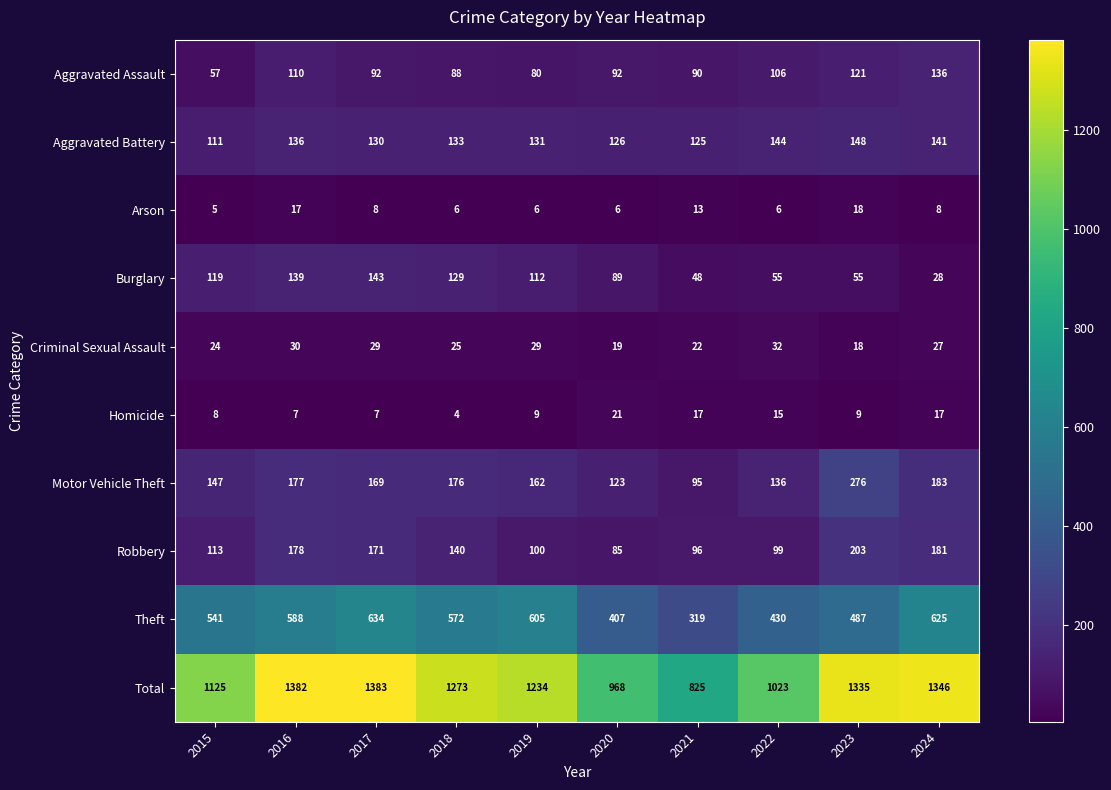

Count the number of data series in this chart.

10